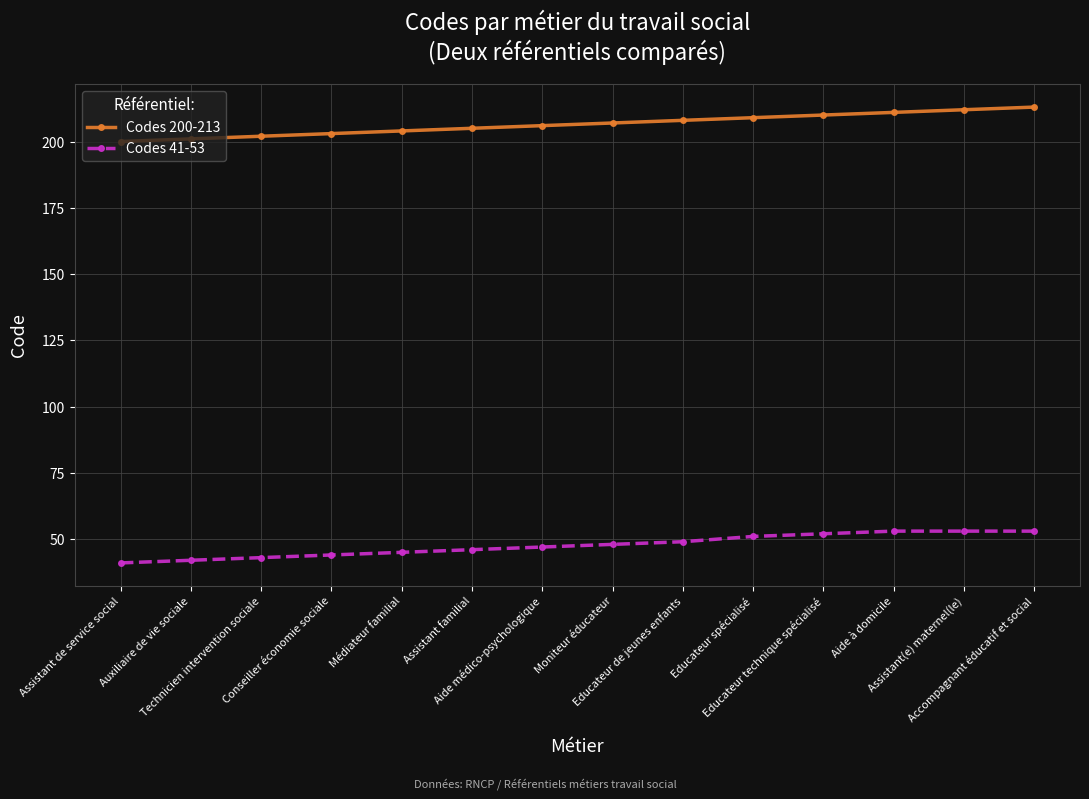

What are all the series names shown in the legend?

Codes 200-213, Codes 41-53